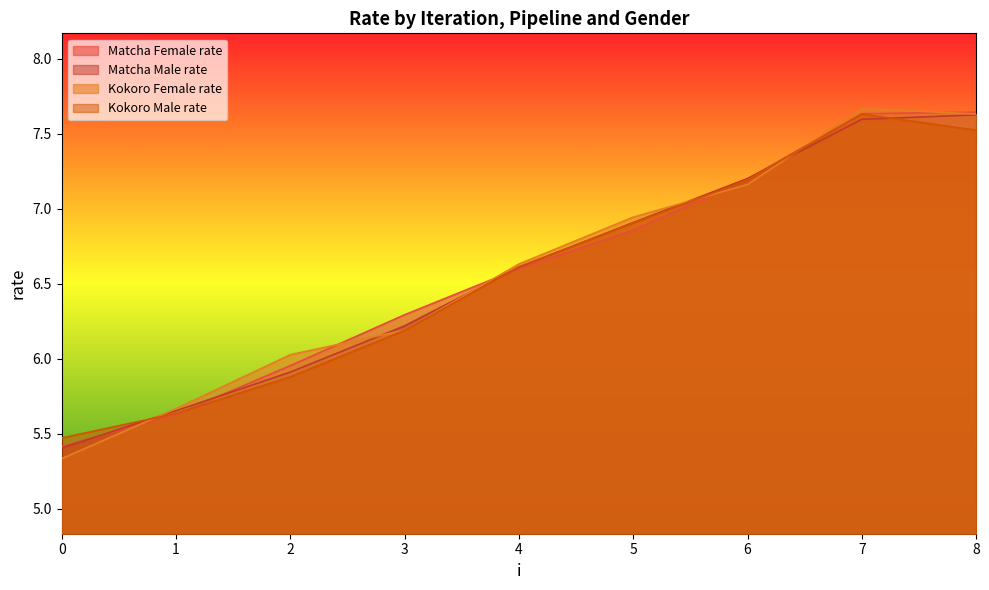

What is the value of the Matcha Male rate point at the 5th from the left?

6.6